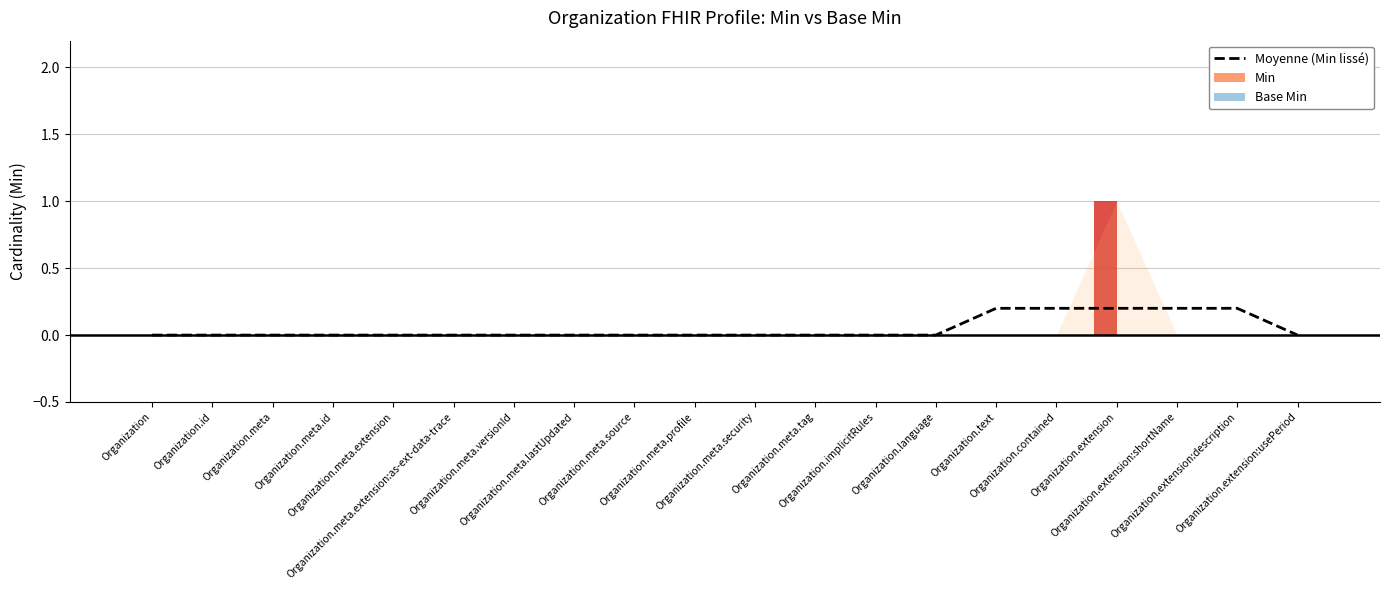

What is the label of the 4th bar from the left?

Organization.meta.id